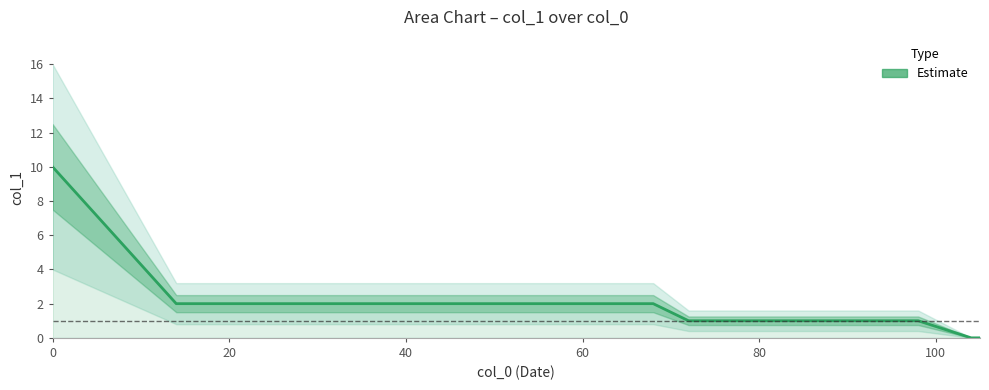

Count the number of values greater than 2.

1